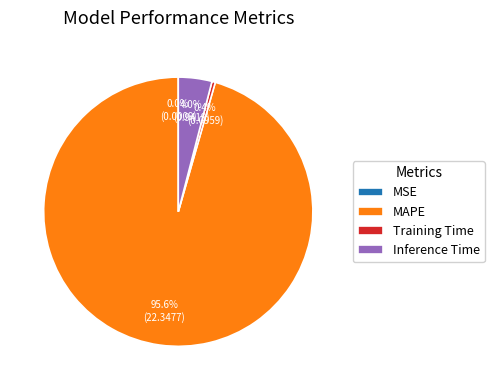

Which slice is the largest?

MAPE